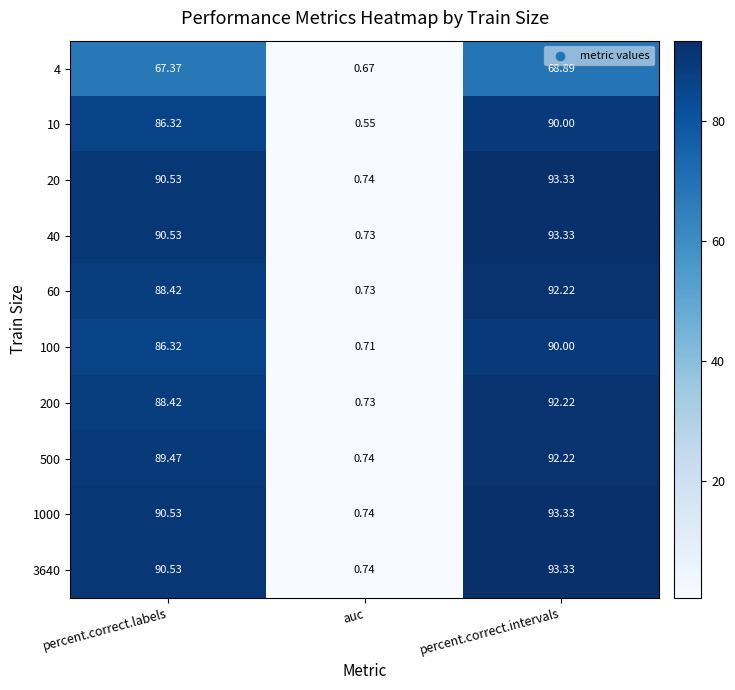

Where is 10 nearest to the value 45?

percent.correct.labels